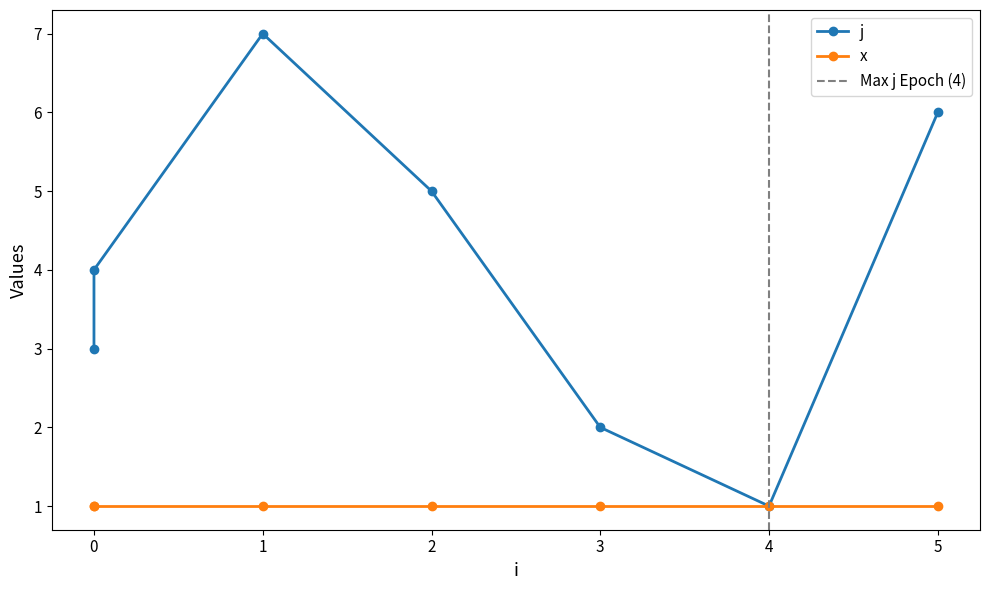

At which category does the data reach its first local valley?

4